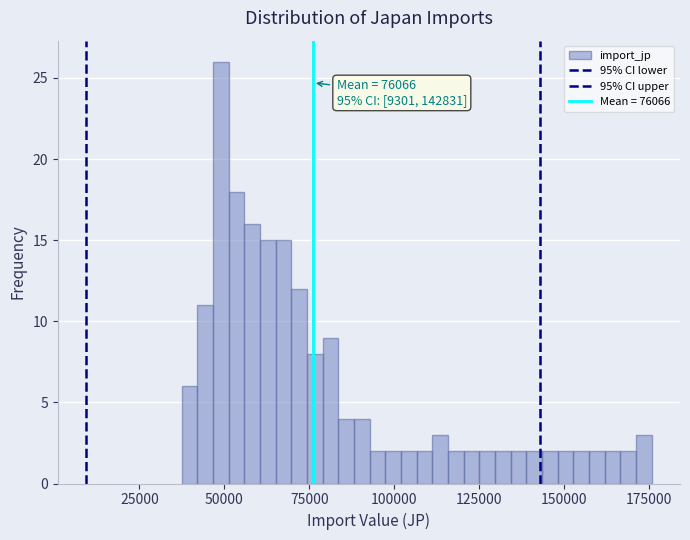

Around what value on the x-axis is the tallest bar? Give the approximate position of its centre, as read against the axis.

50000